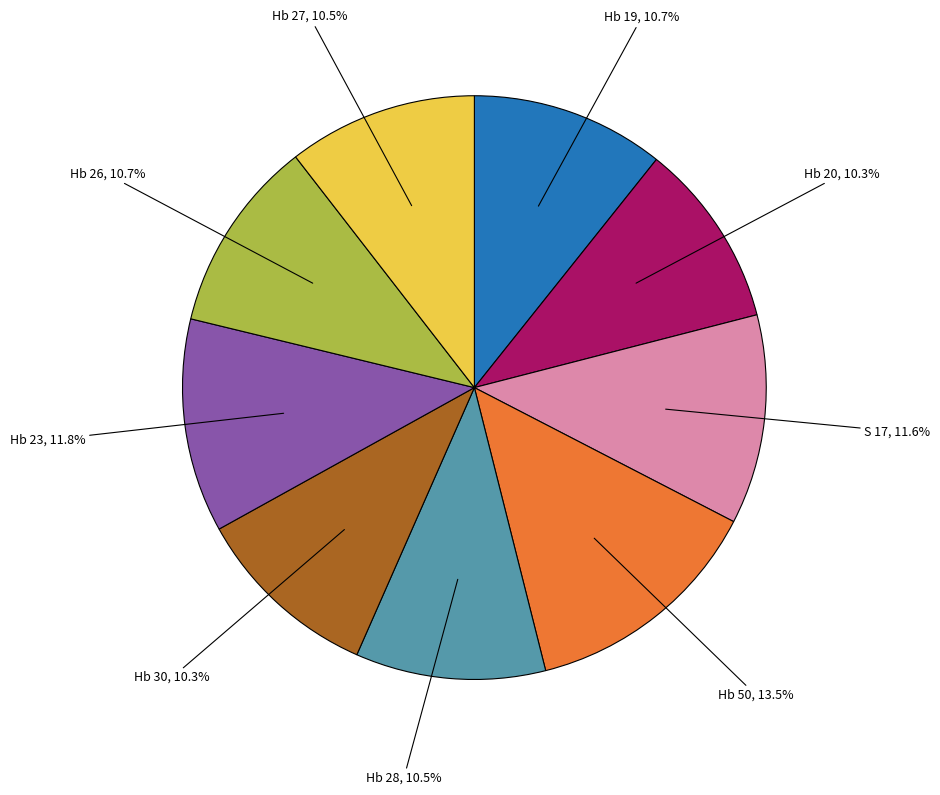

How many slices are in this pie chart?

9